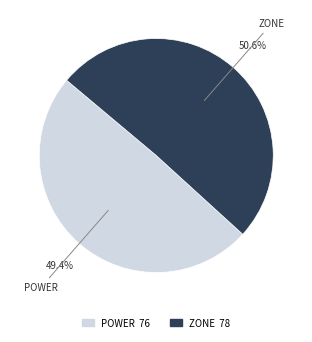

Rank the categories by value from lowest to highest.

POWER, ZONE